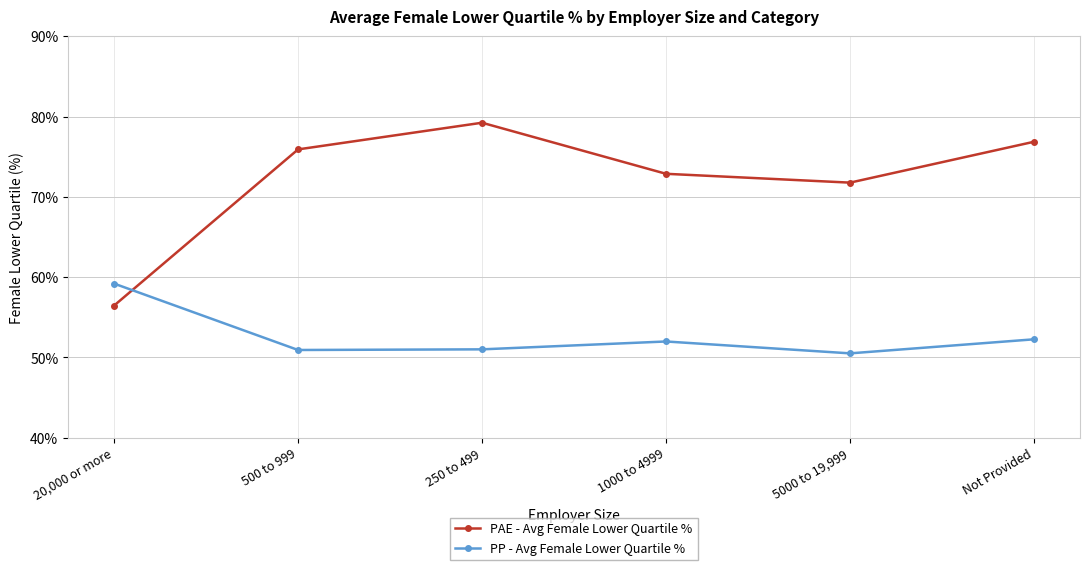

What is the sum of the PP - Avg Female Lower Quartile % values at 20,000 or more and Not Provided?

111.5